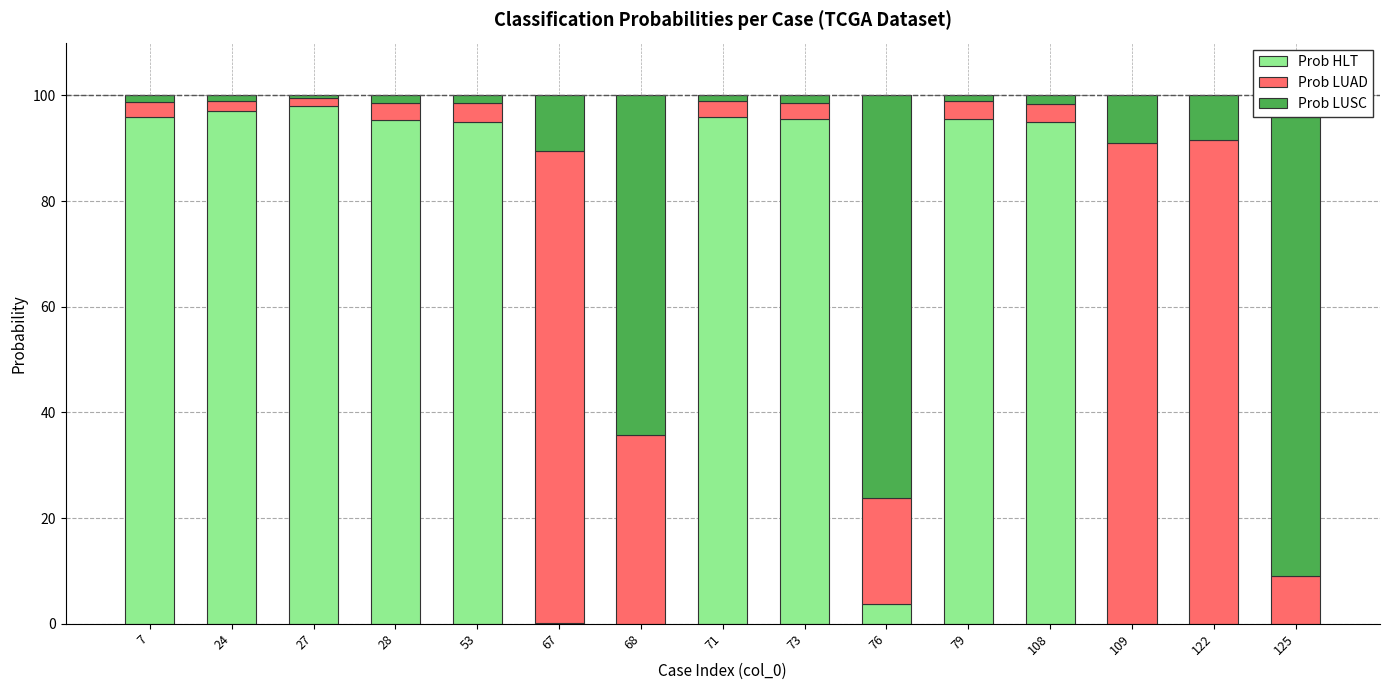

The value of Prob LUAD at 68 is 35.8. True or false?

True